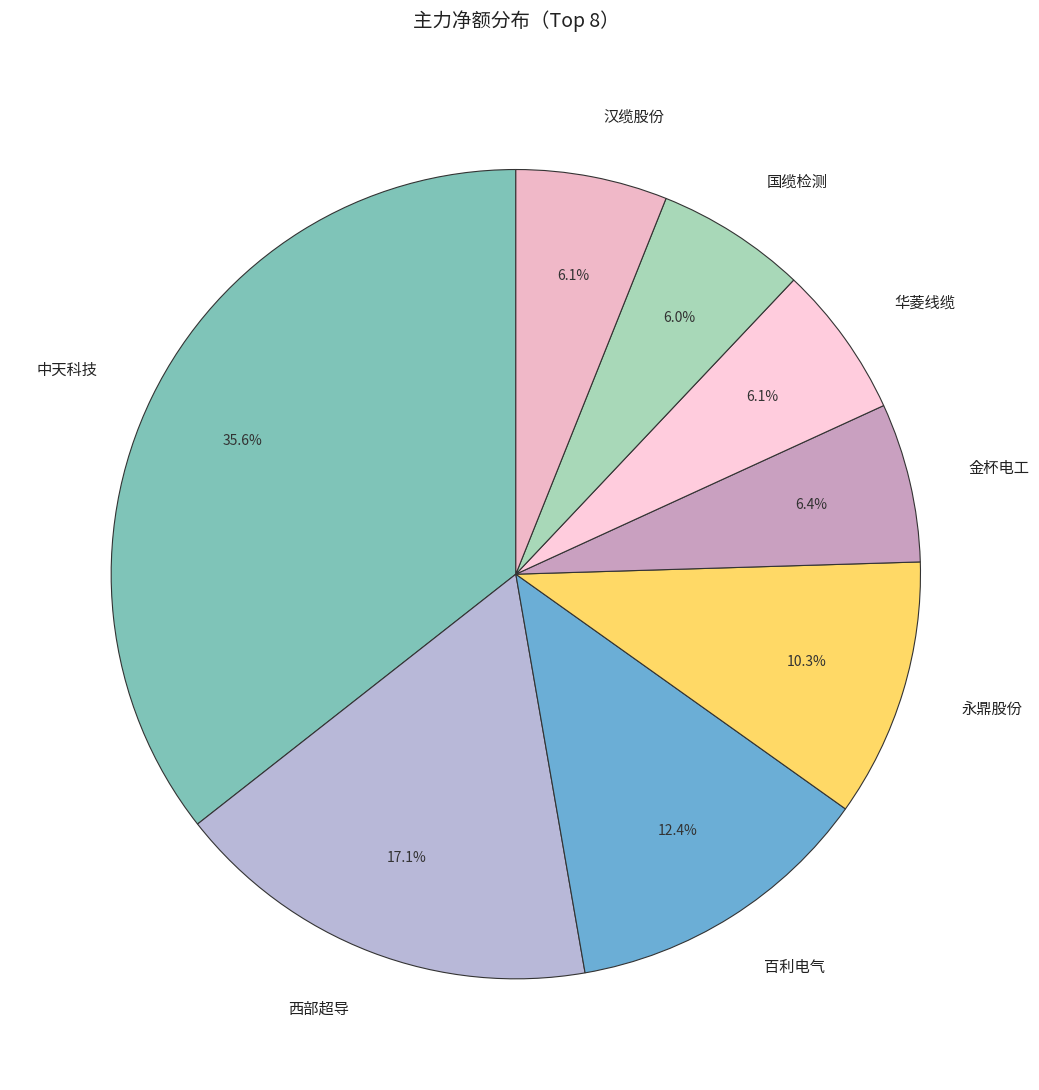

Count the number of slices in the pie.

8